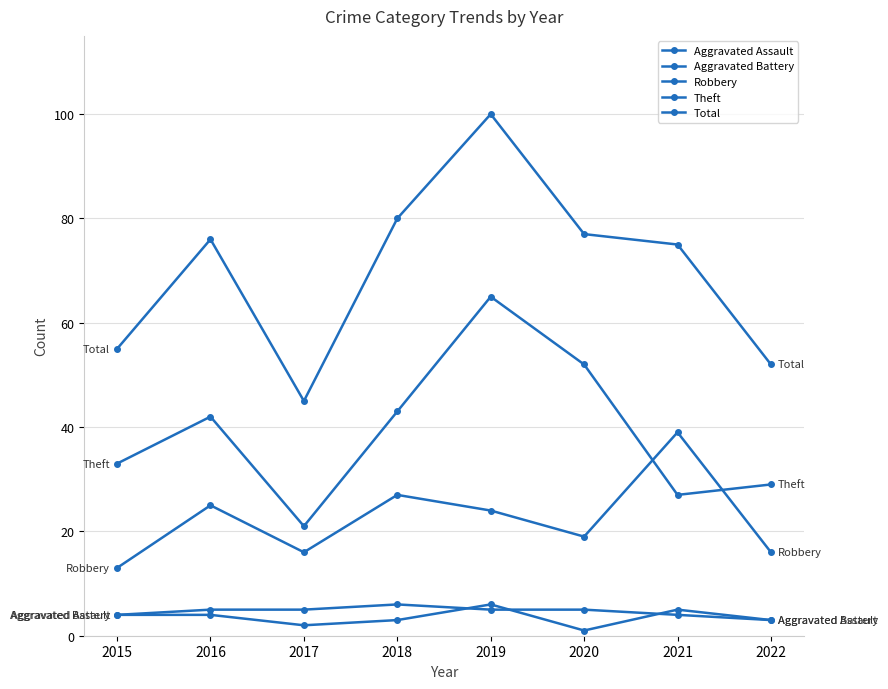

How many values in the Robbery series are below 24?

4